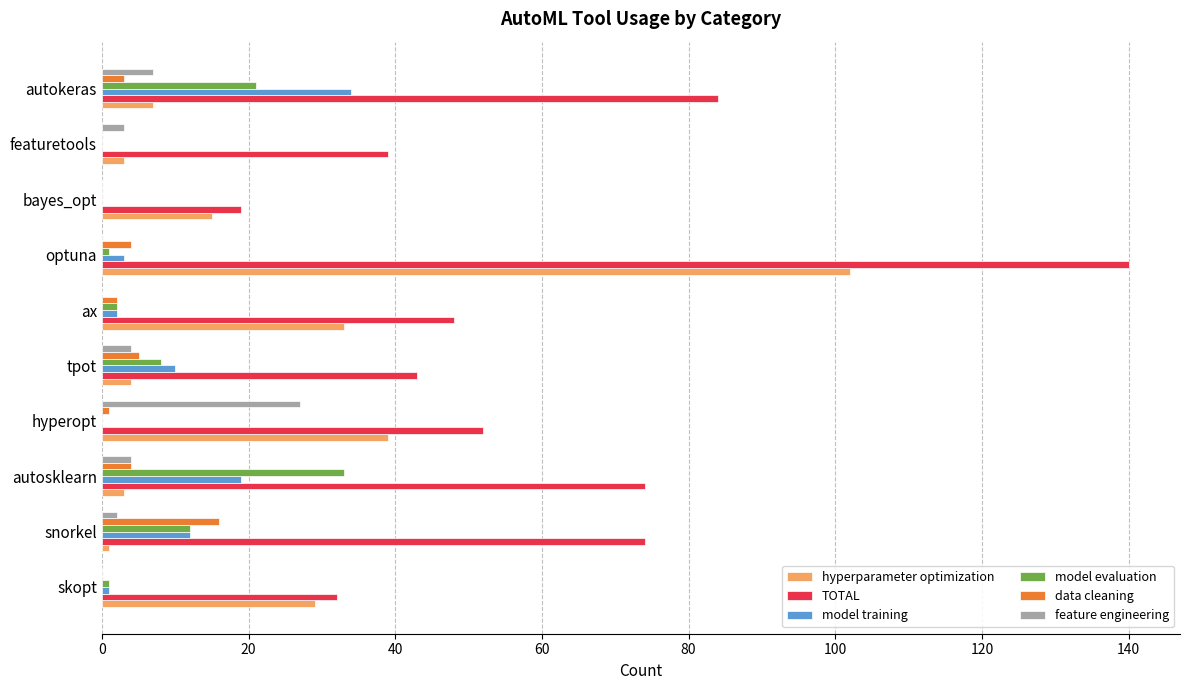

What is the sum of the model evaluation values at autokeras and tpot?

29